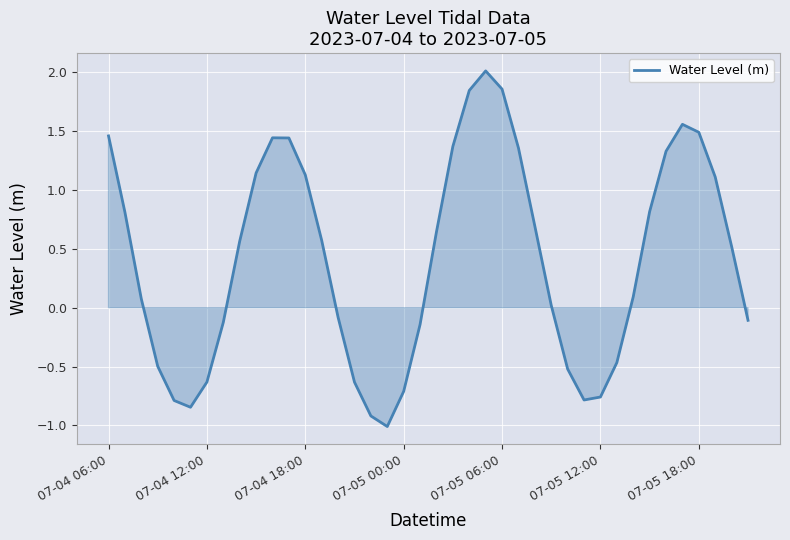

What is the smallest value displayed?

-1.0